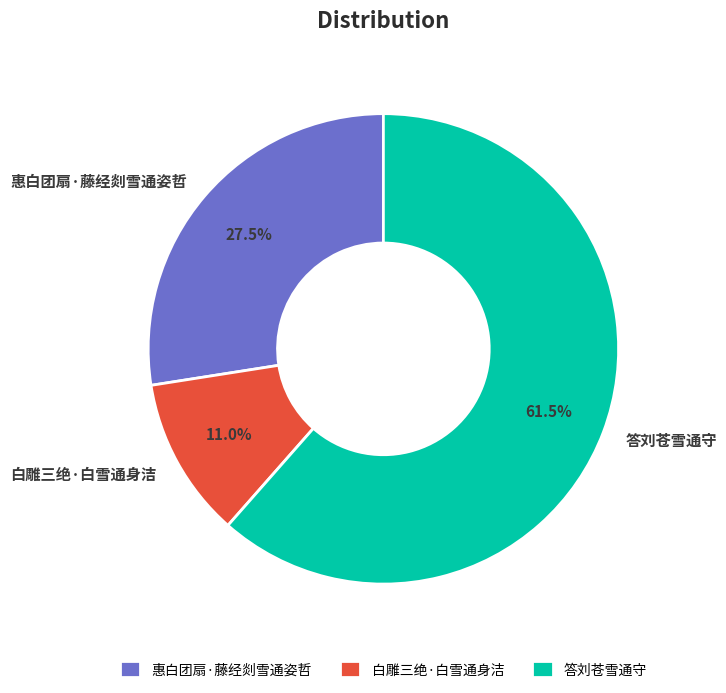

To the nearest percent, what is the difference between the largest and smallest slice percentages?

50%